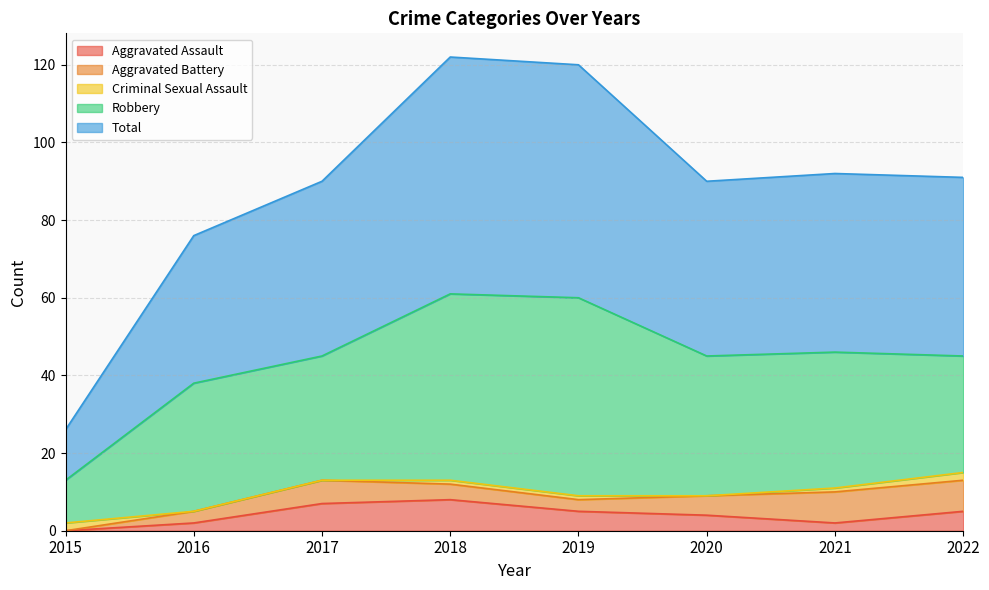

What is the difference between the maximum and minimum values in the Aggravated Battery series?

8